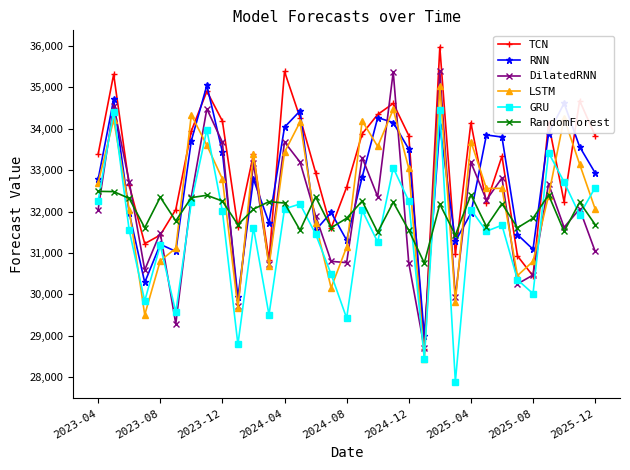

Does the chart display data point markers on the line(s)?

Yes